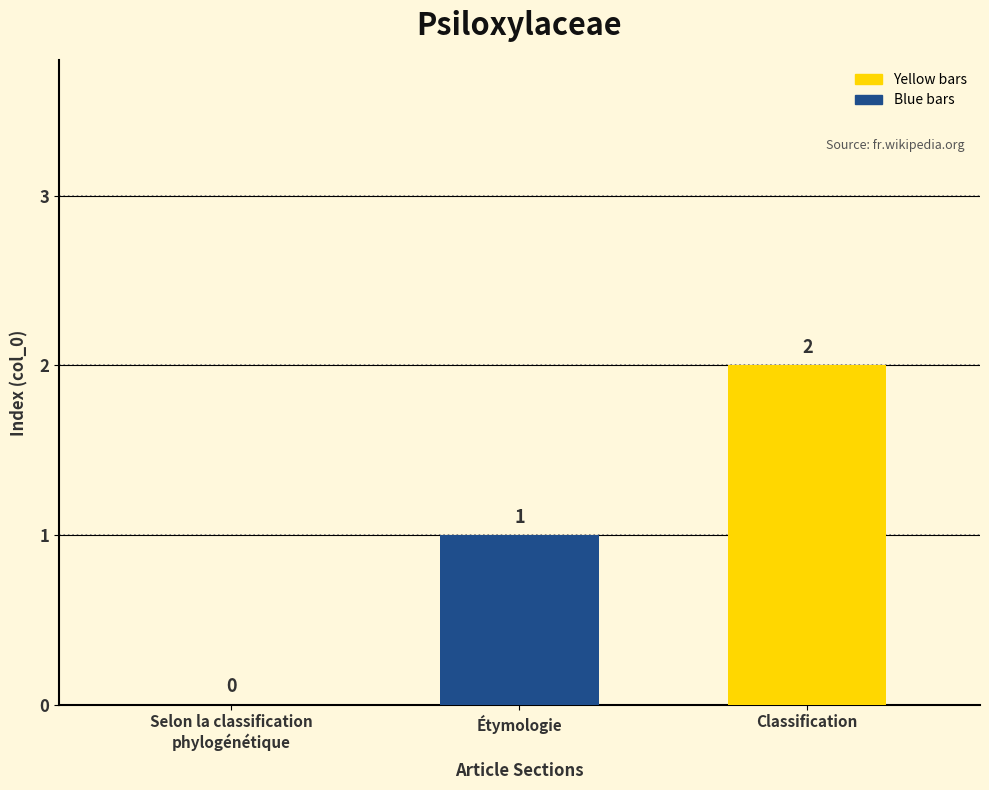

What is the change in value from Selon la classification
phylogénétique to Classification?

+2